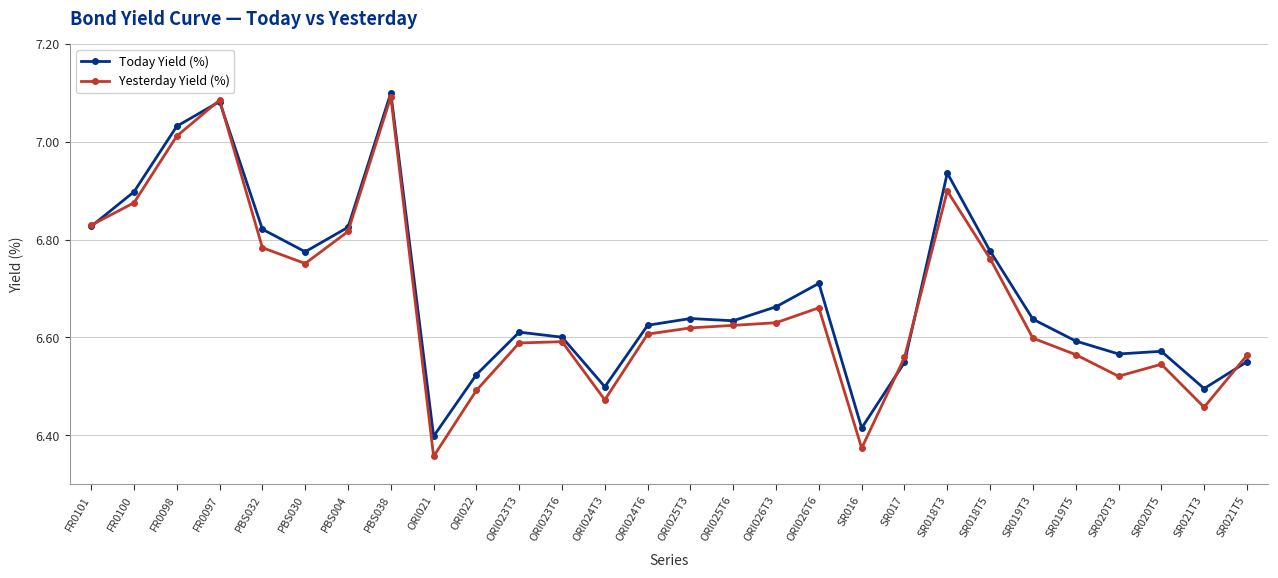

Between PBS030 and ORI026T6, which series saw the biggest shift?

Yesterday Yield (%)